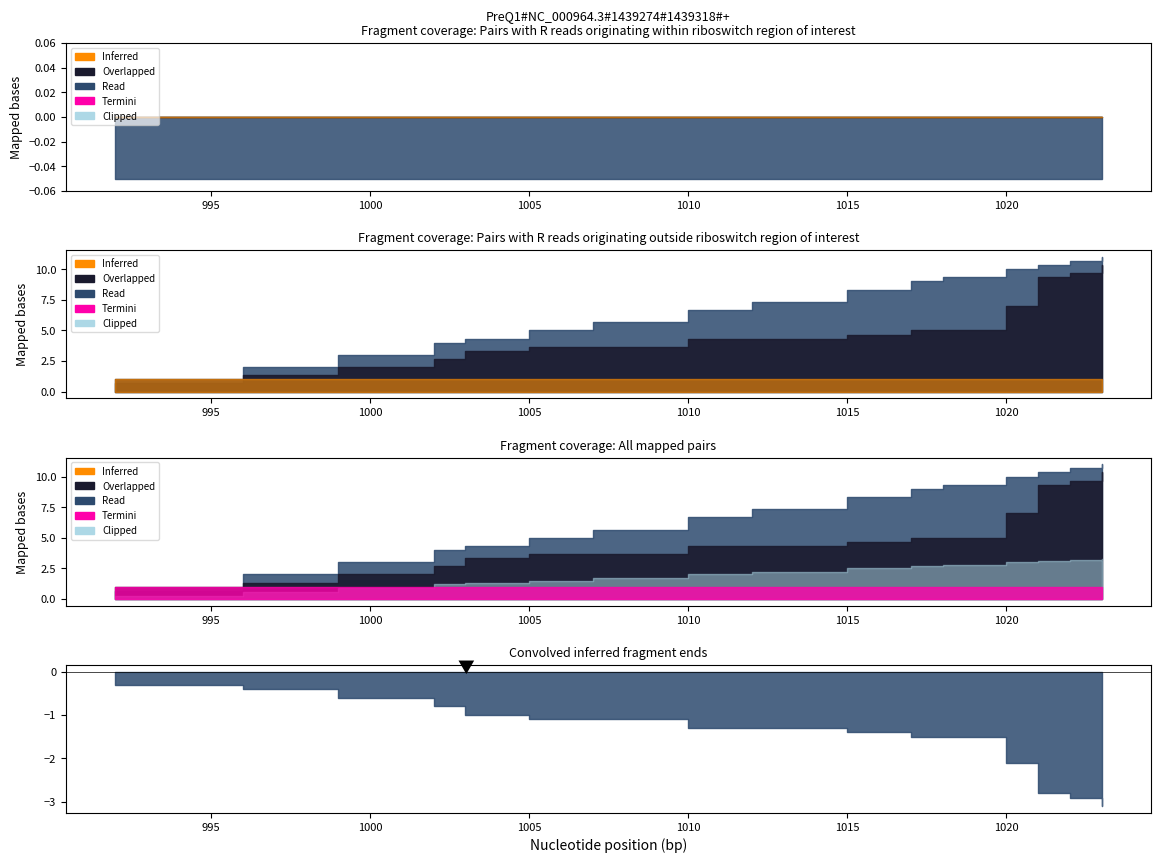

How many lines are shown in the chart?

3